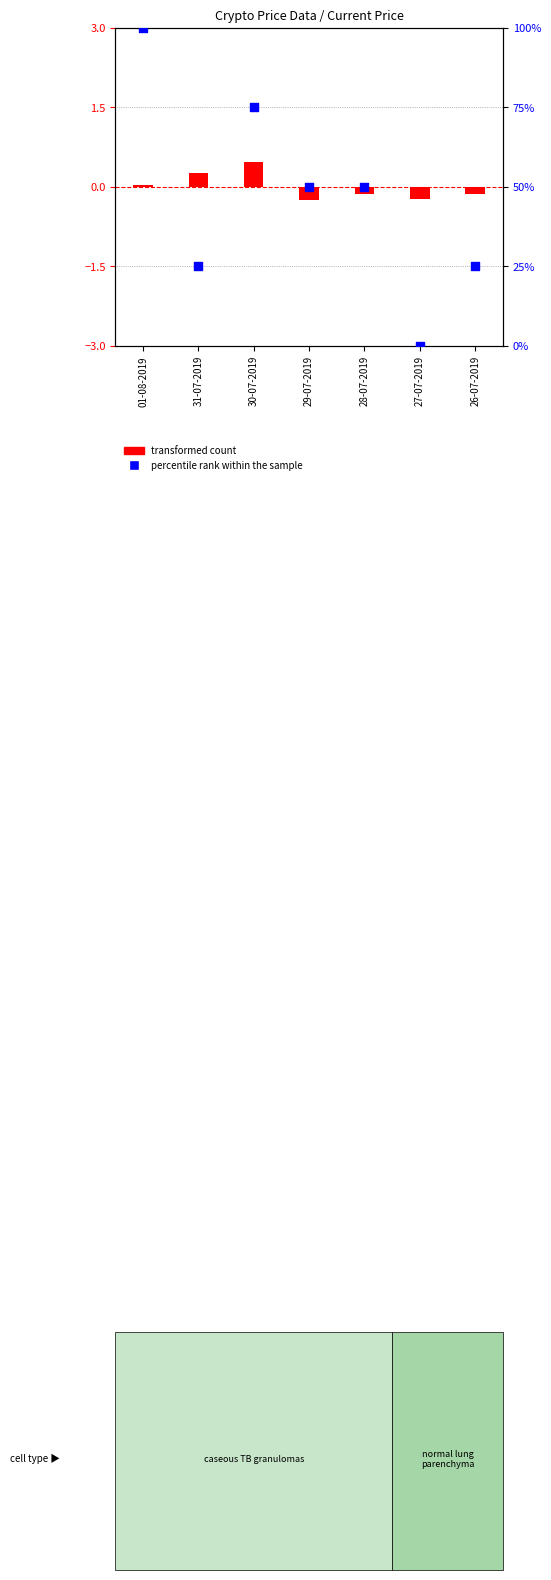

Which series reaches the maximum Y coordinate?

percentile rank within the sample